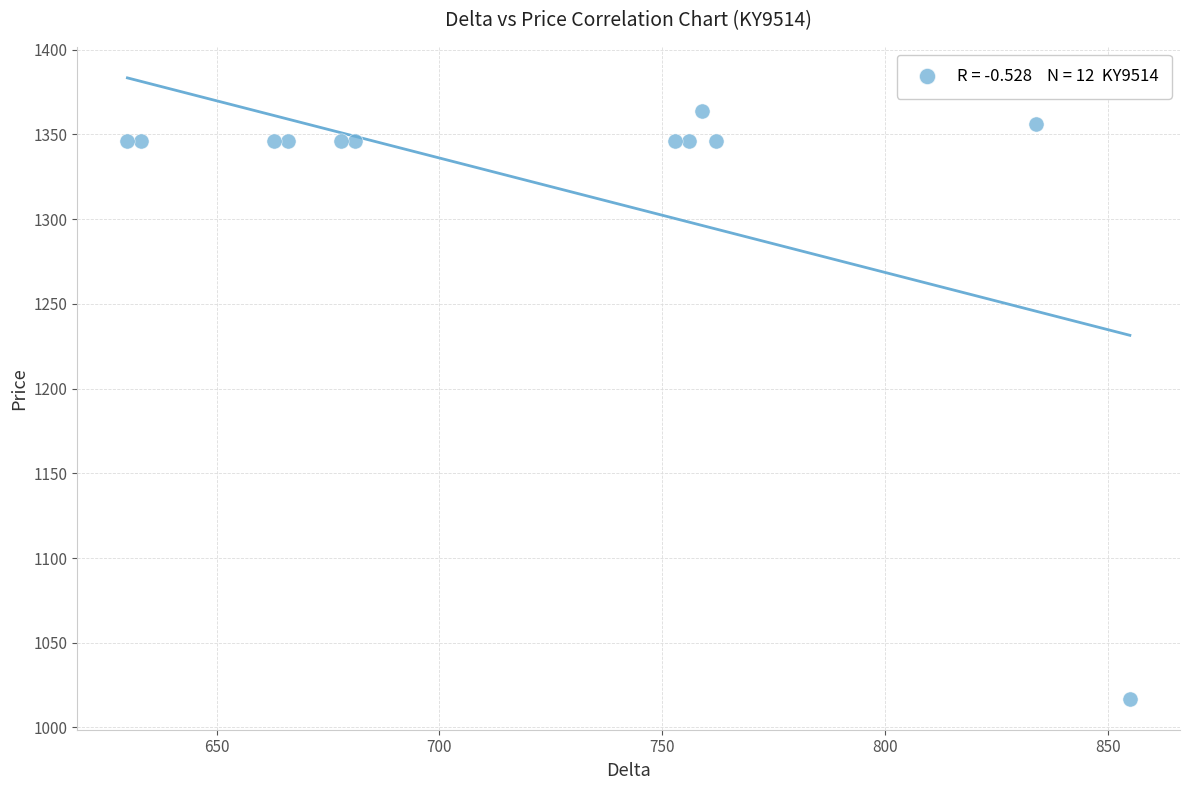

What is the average X value?

722